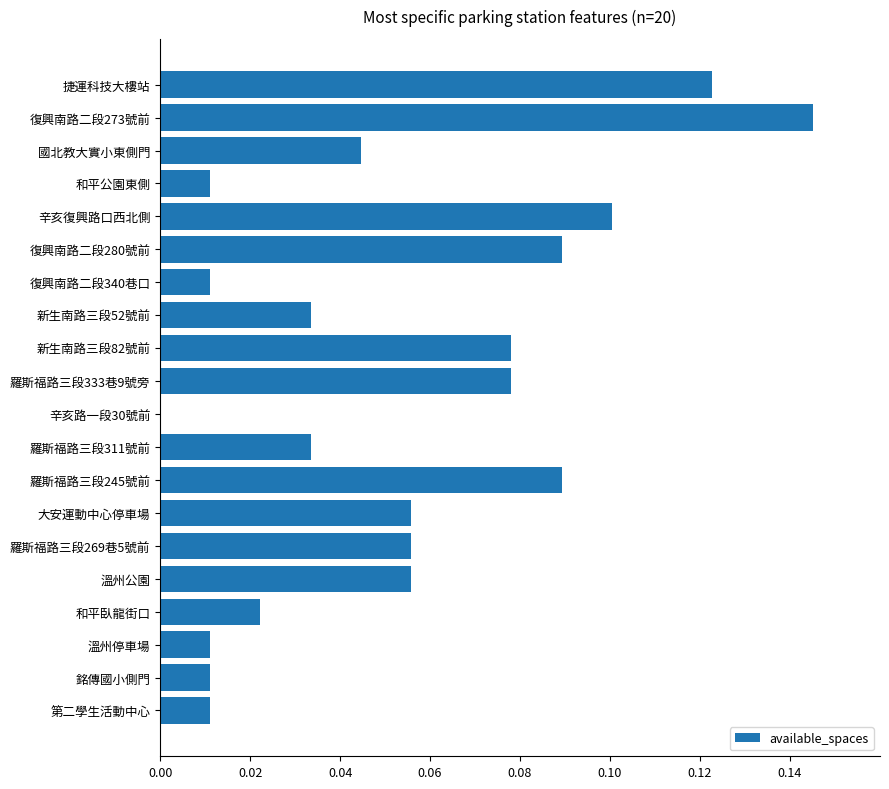

What is the change in value from 和平公園東側 to 復興南路二段280號前?

+0.1